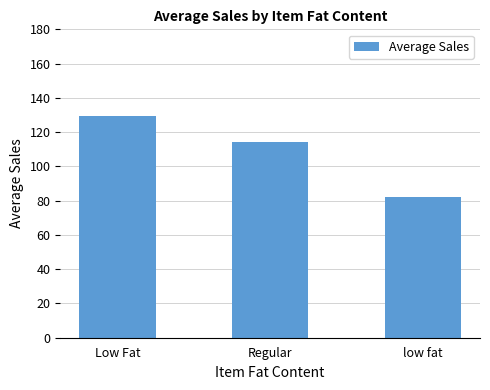

What position from the left is Low Fat?

1